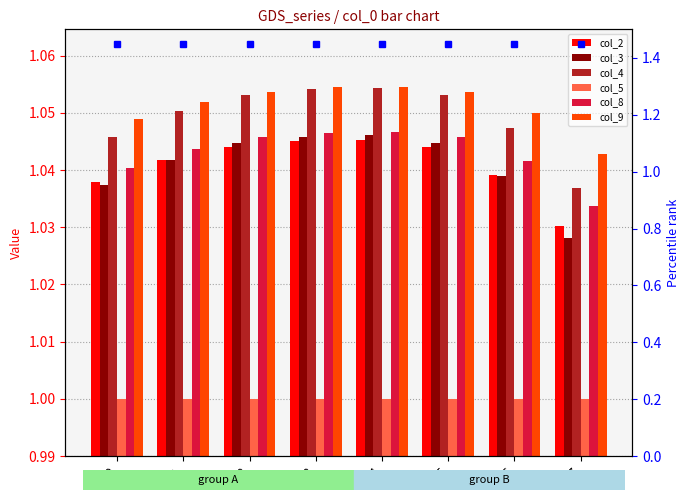

What are all the series names shown in the legend?

col_2, col_3, col_4, col_5, col_8, col_9